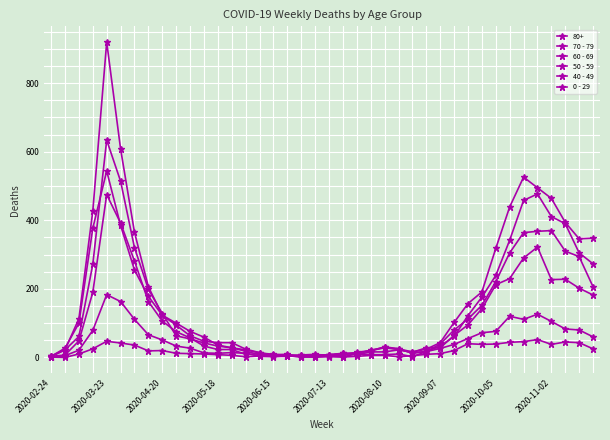

How many interior local valleys does the 60 - 69 series have?

2